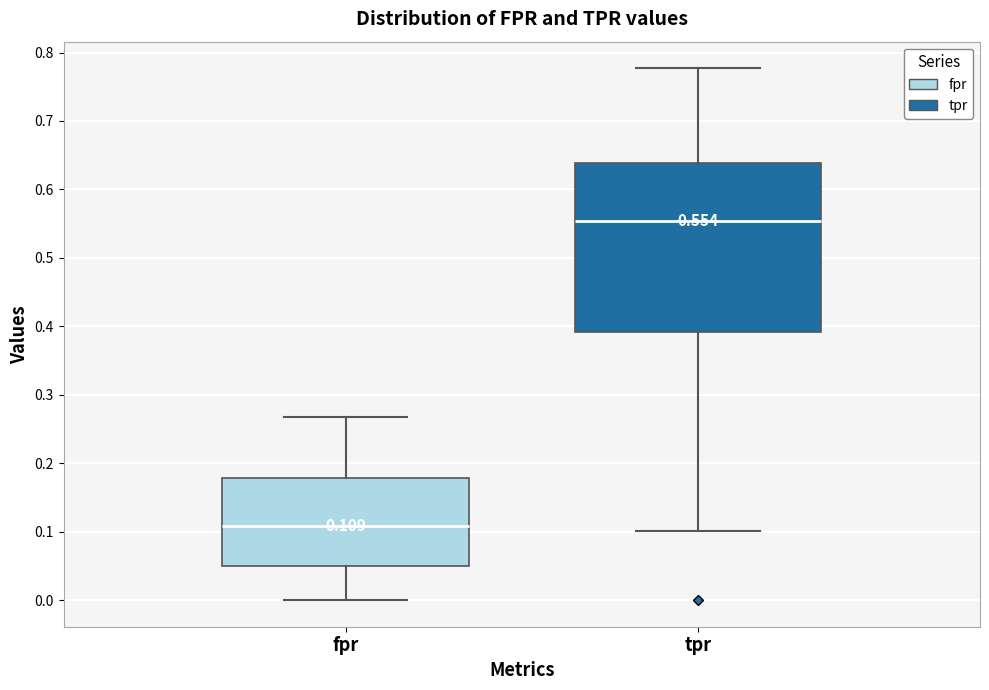

Which box's median line is the lowest?

fpr